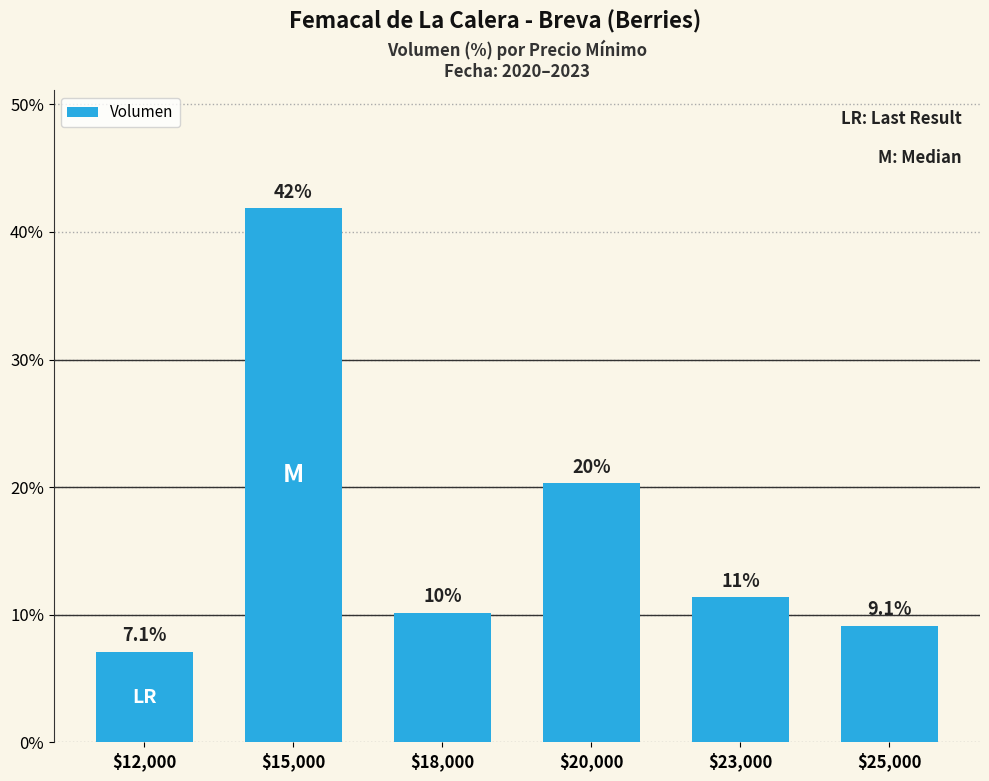

Which label corresponds to the smallest value in the chart?

$12,000